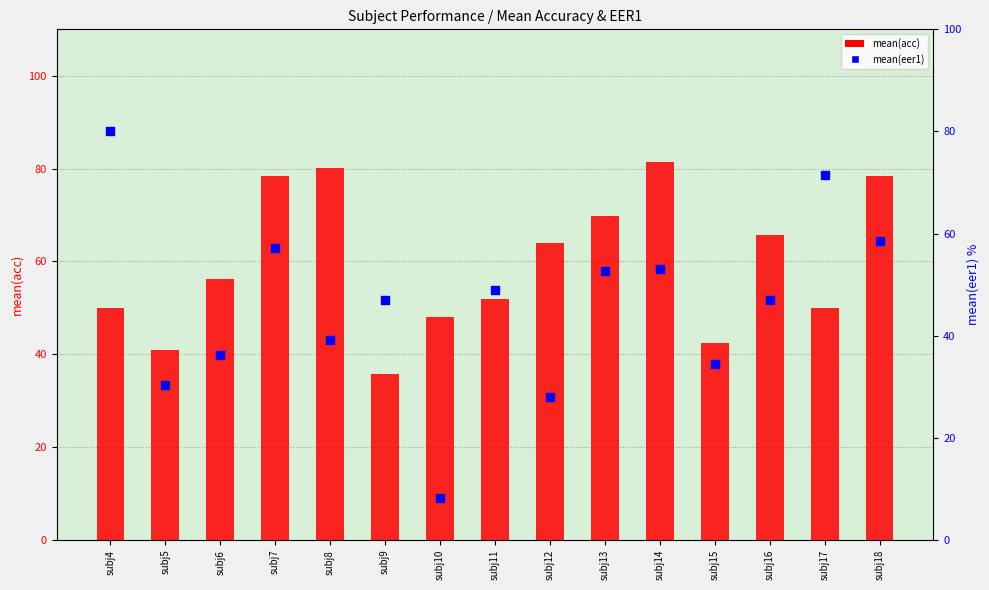

What are all the series names shown in the legend?

mean(acc), mean(eer1)